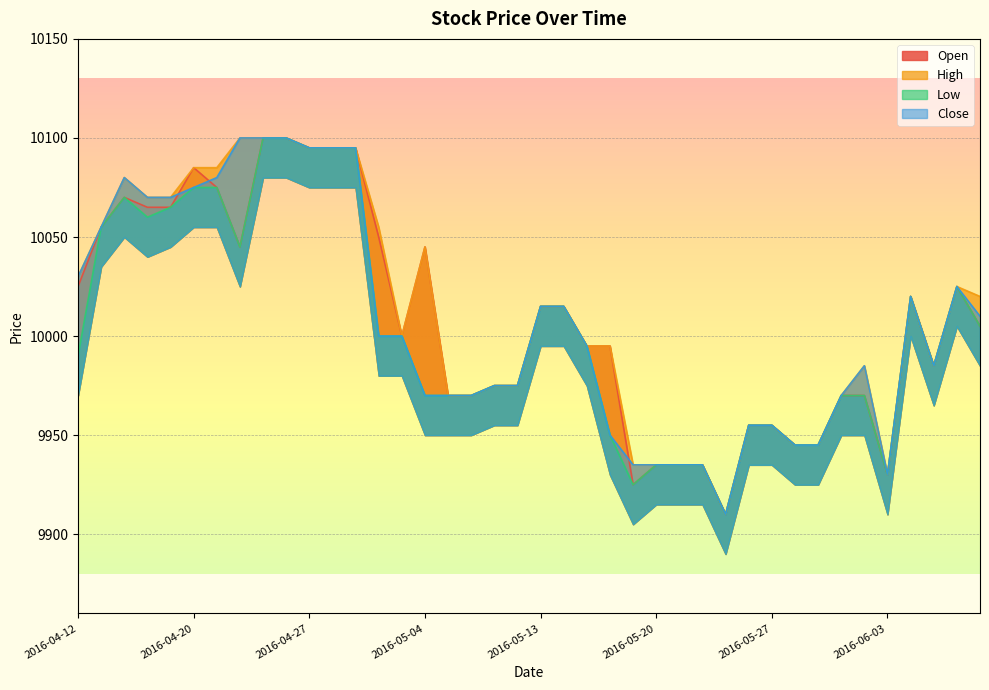

True or false: Close has more than 2 points higher than both neighbors.

True